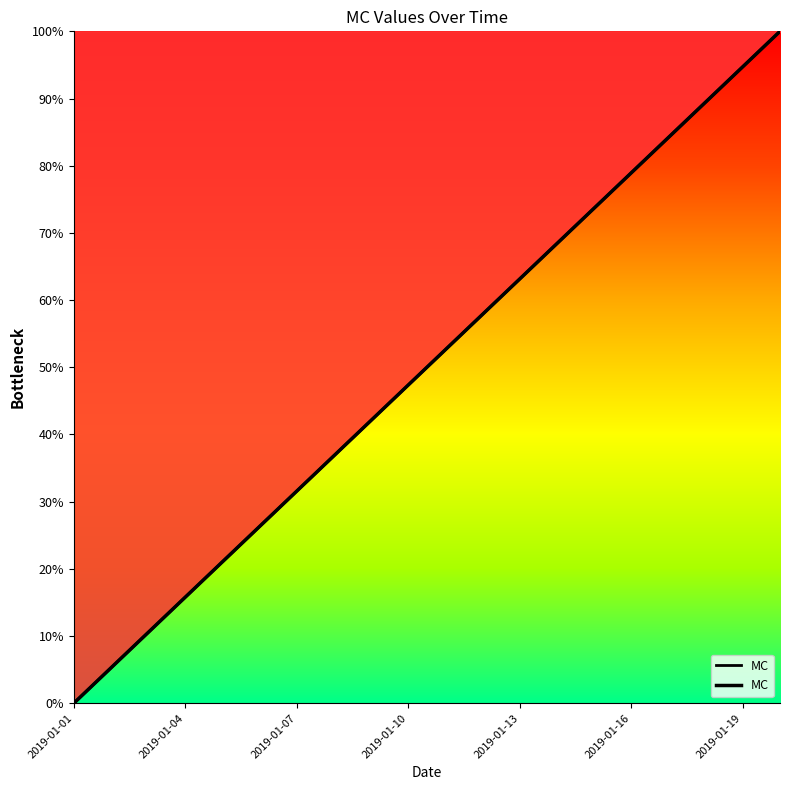

What is the maximum value shown in the chart?

100.0